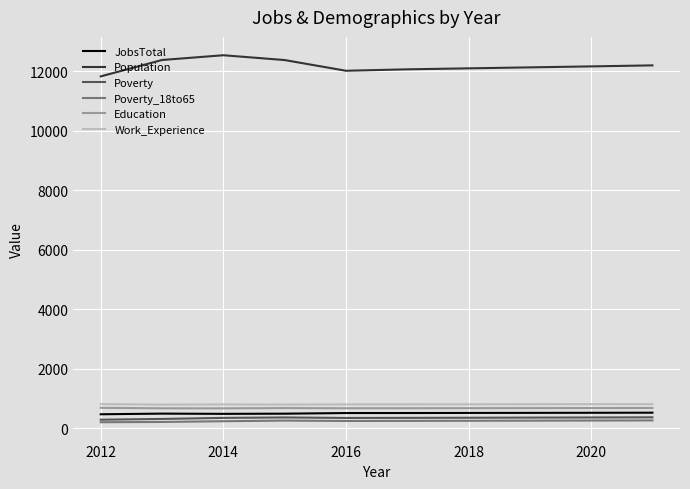

What is the lowest value of the JobsTotal series?

466